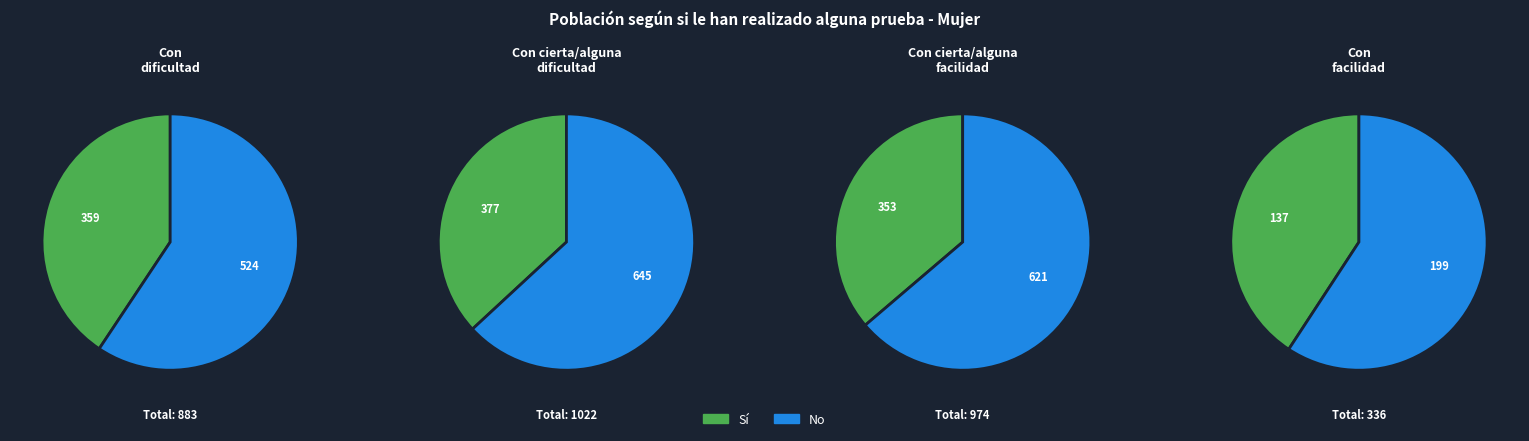

Which series has the largest range (max minus min)?

No